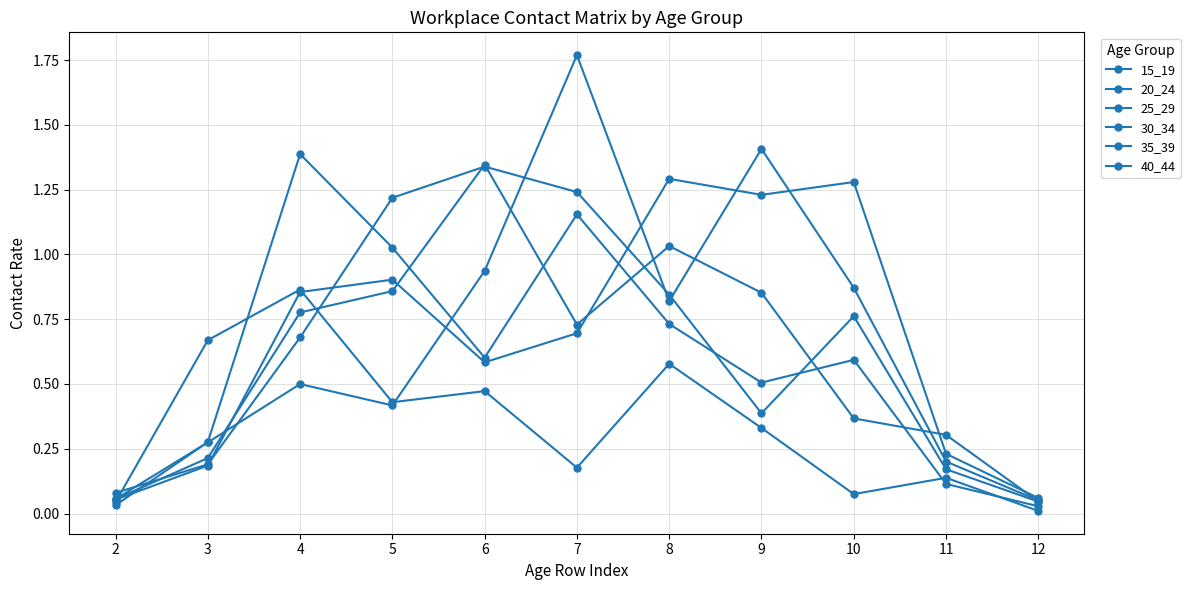

Count the number of data series in this chart.

6